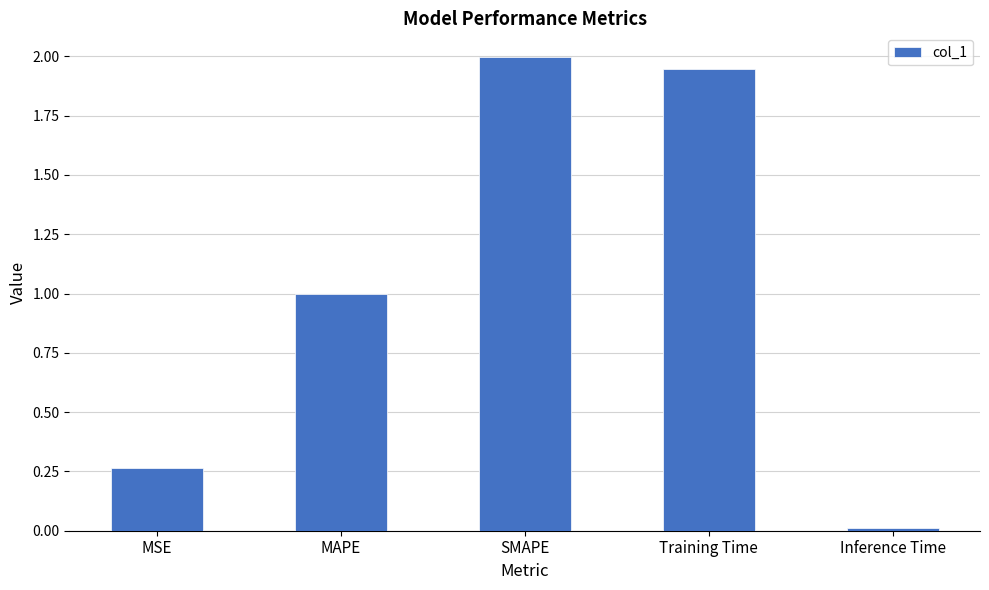

True or false: the data shows 0.5 at Training Time.

False